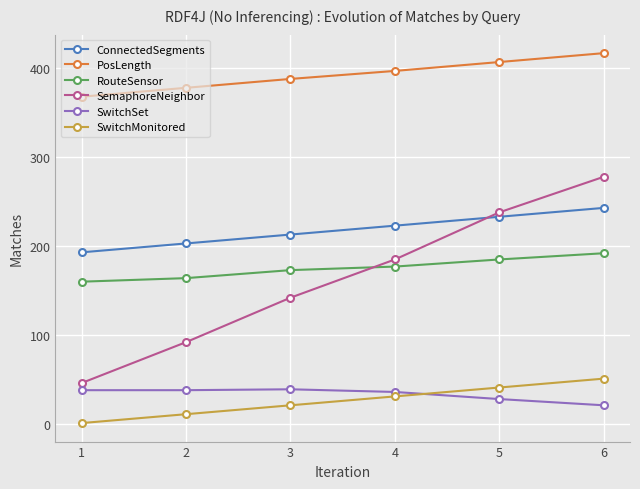

At how many categories does at least one series exceed 372?

5